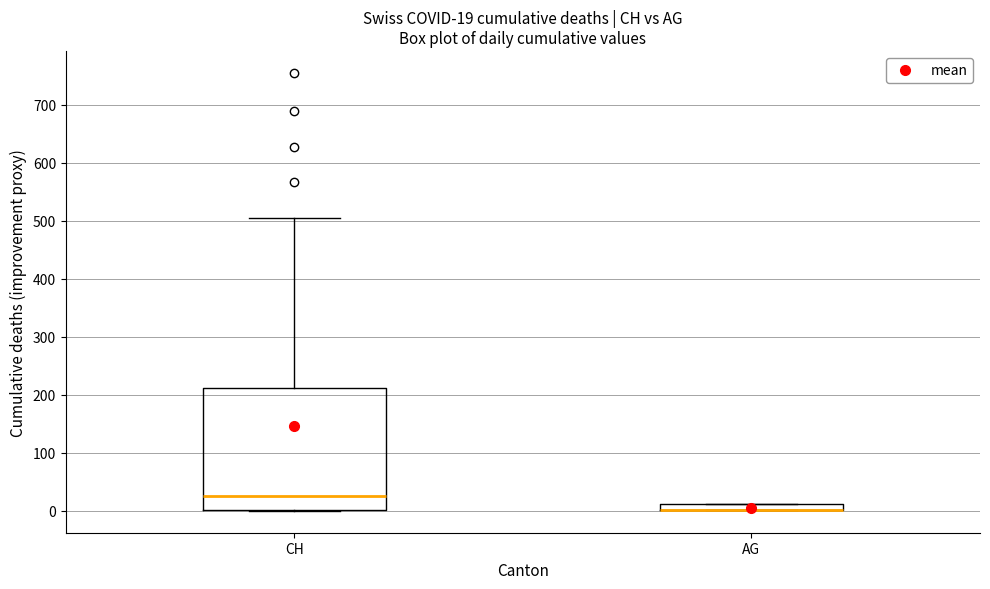

Which box is the tallest, from its lower edge to its upper edge?

CH